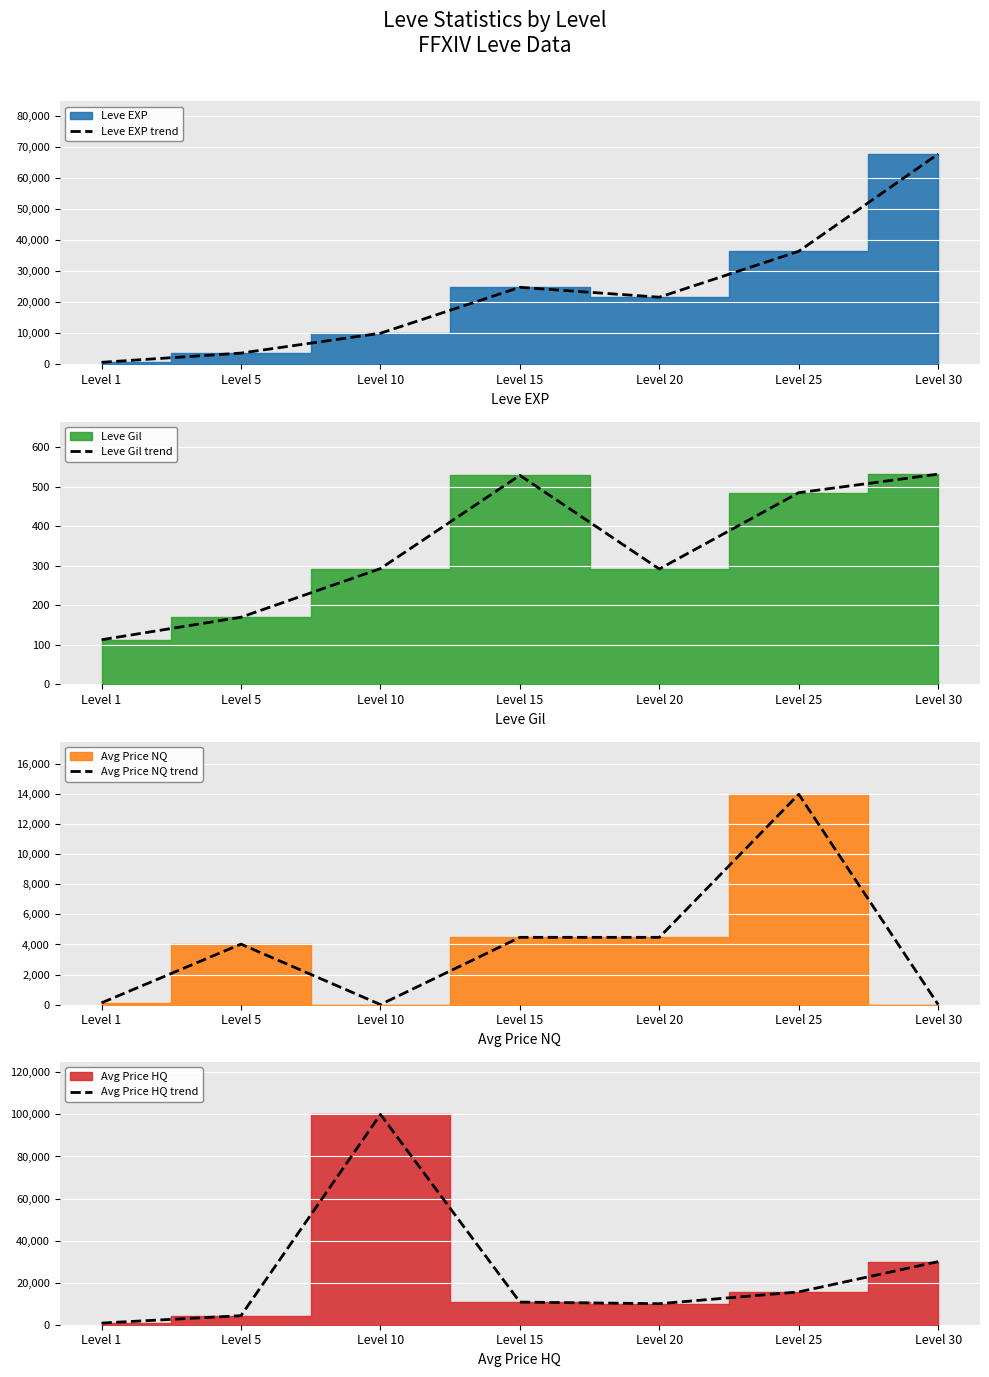

How many values in the Avg Price HQ trend series exceed 10757?

3